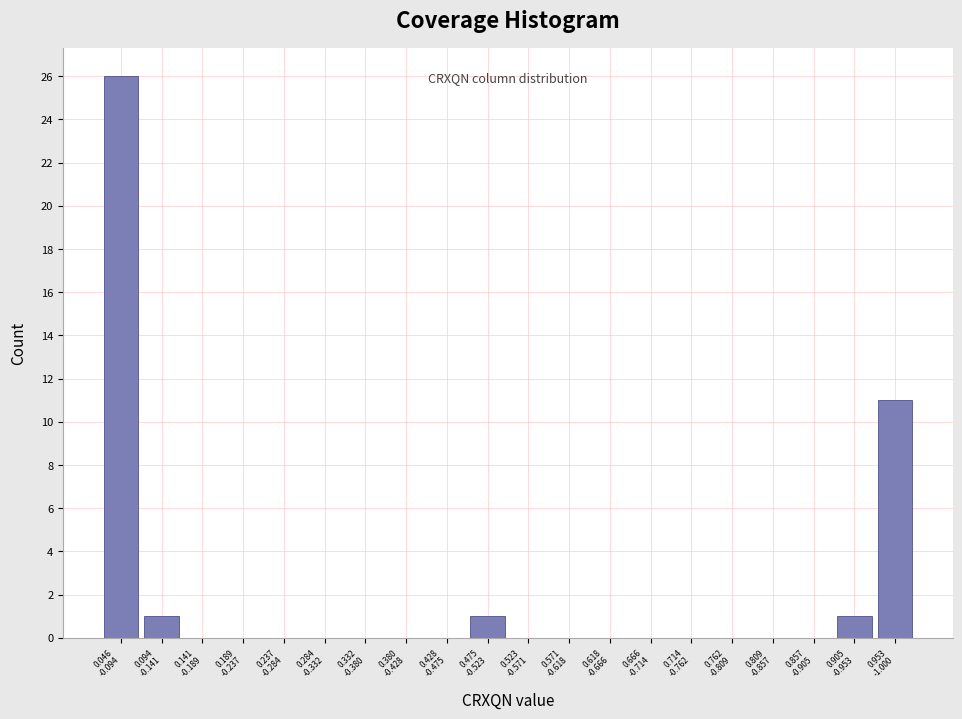

What is the maximum value shown in the chart?

26